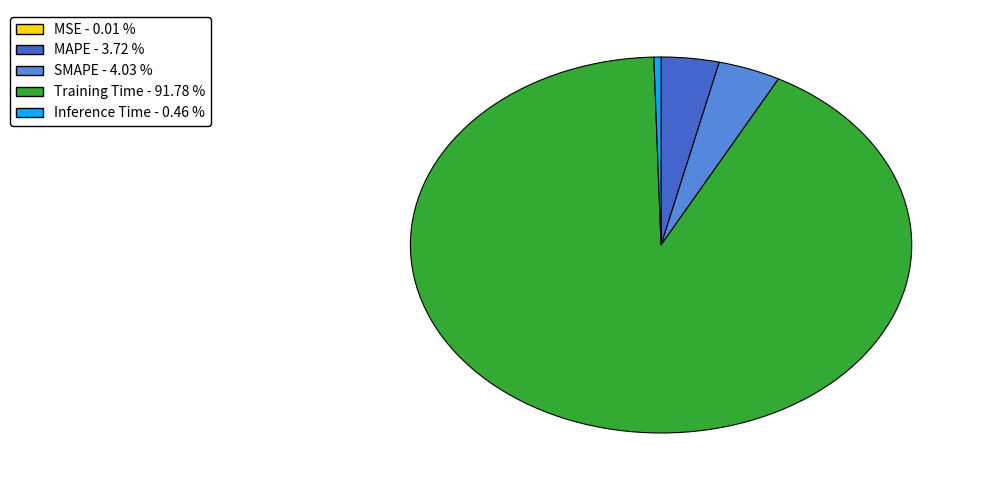

Is there any slice that represents more than half of the pie?

Yes